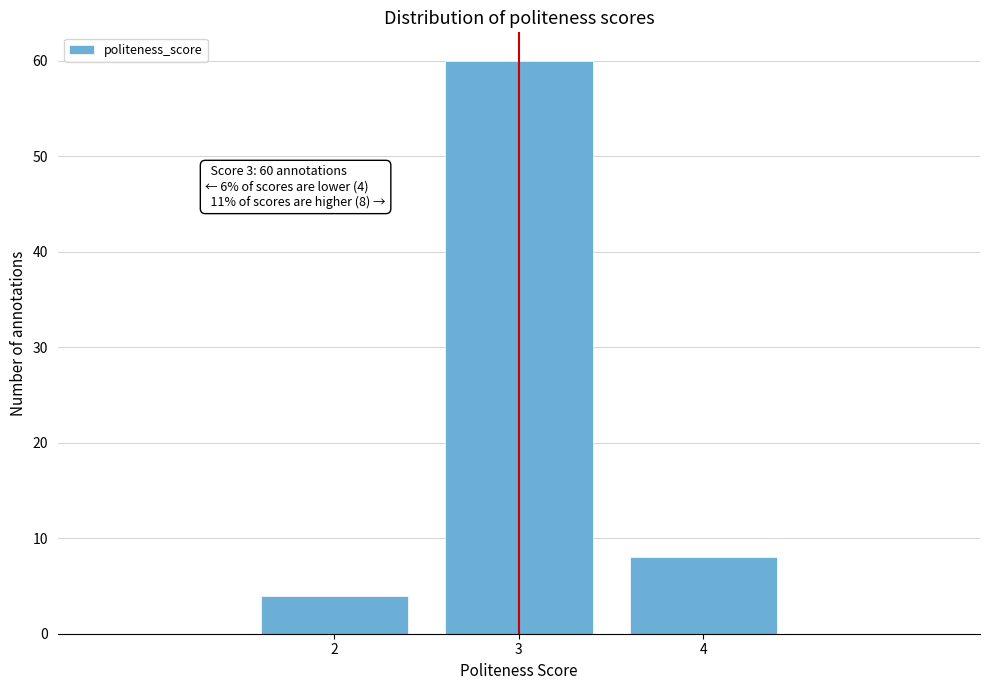

Reading right to left, extract all data points from this chart.

4=8	3=60	2=4